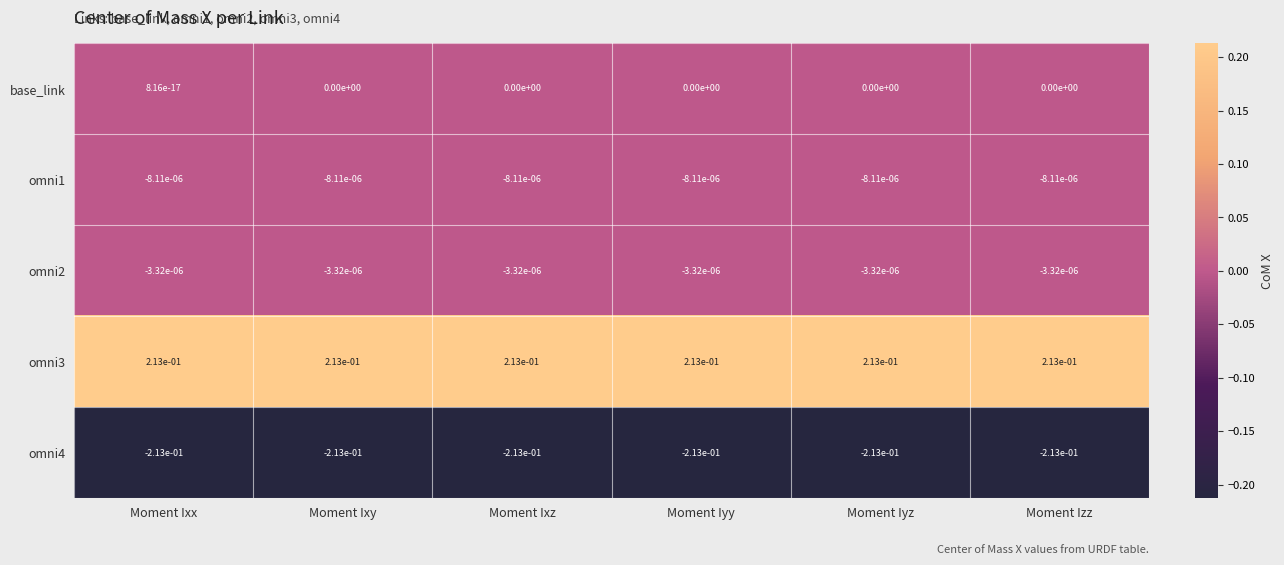

True or false: base_link has a value of 0.0 at Moment Iyz.

True